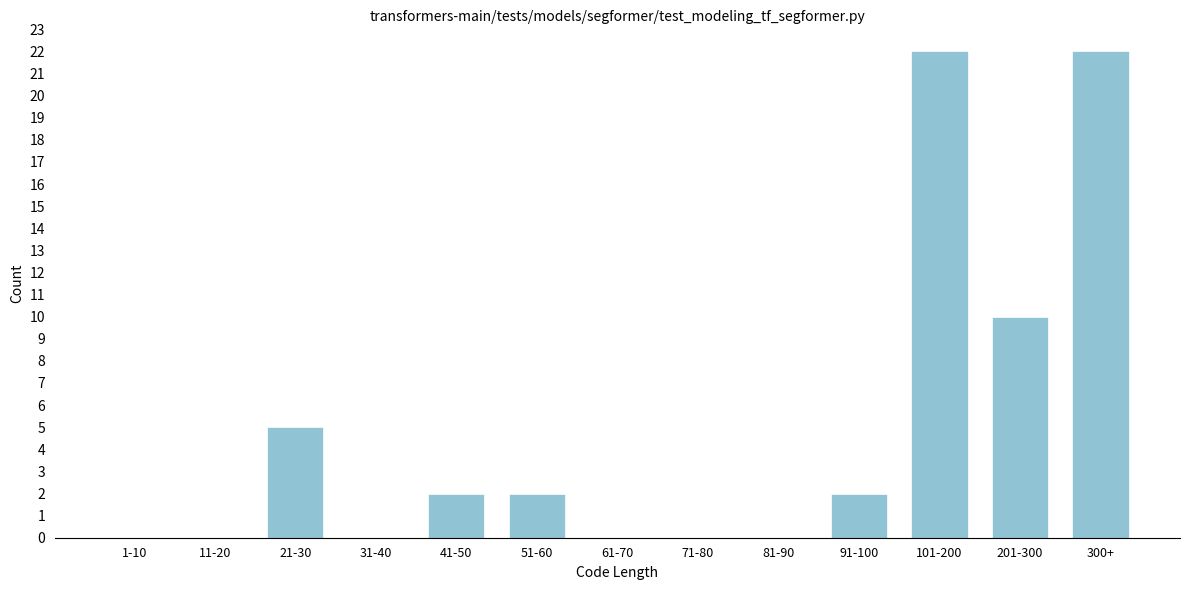

Reading left to right, extract all data points from this chart.

1-10=0	11-20=0	21-30=5	31-40=0	41-50=2	51-60=2	61-70=0	71-80=0	81-90=0	91-100=2	101-200=22	201-300=10	300+=22